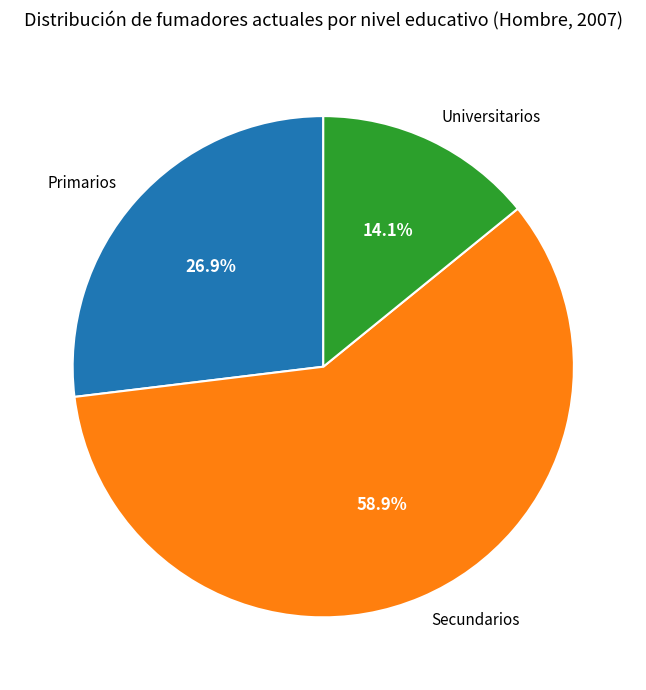

Is the sum of Primarios and Secundarios greater than half?

Yes